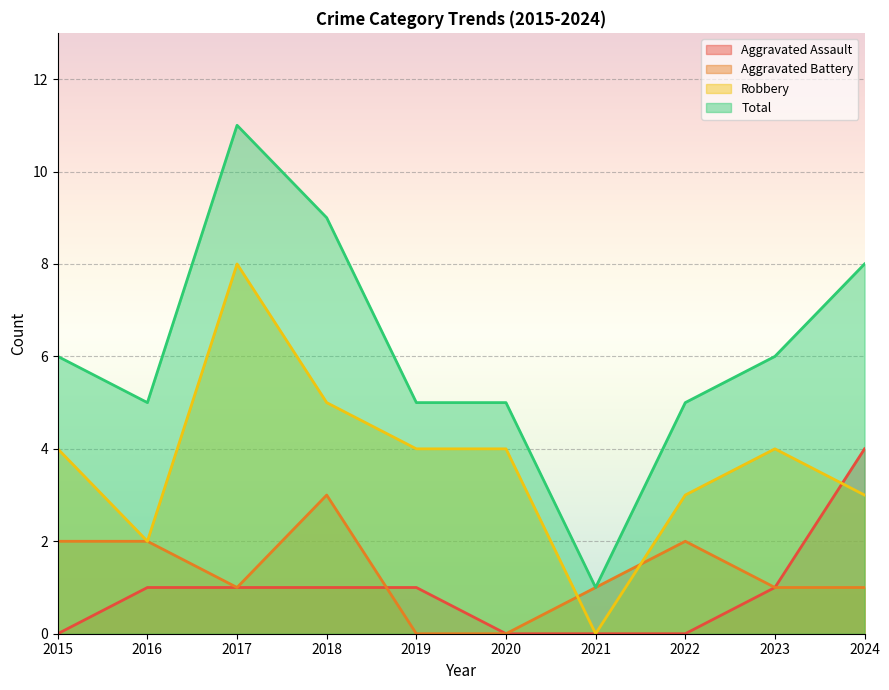

How many lines are shown in the chart?

4